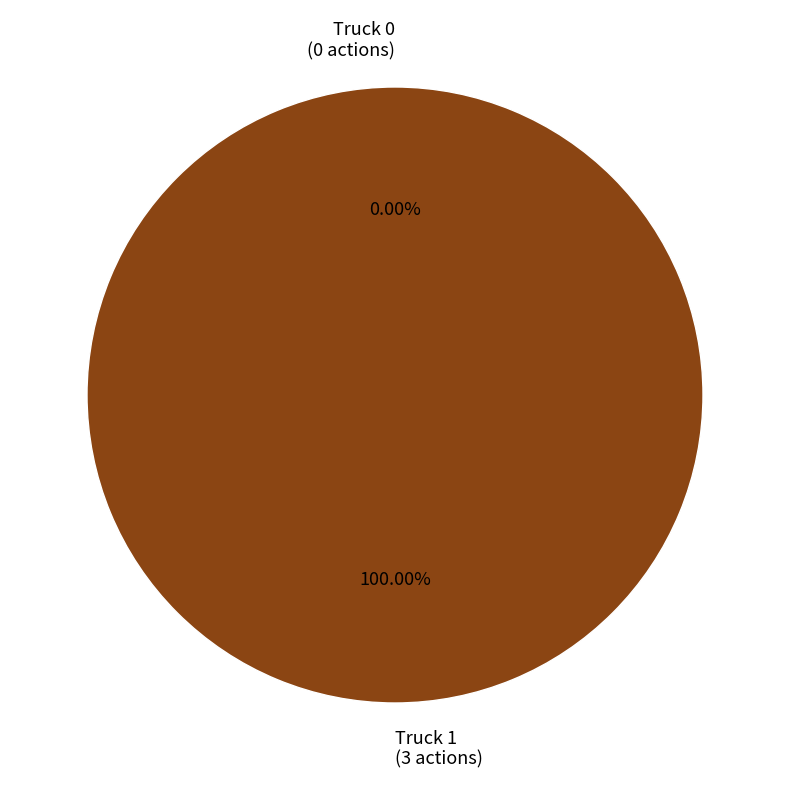

How many segments does this pie chart have?

2